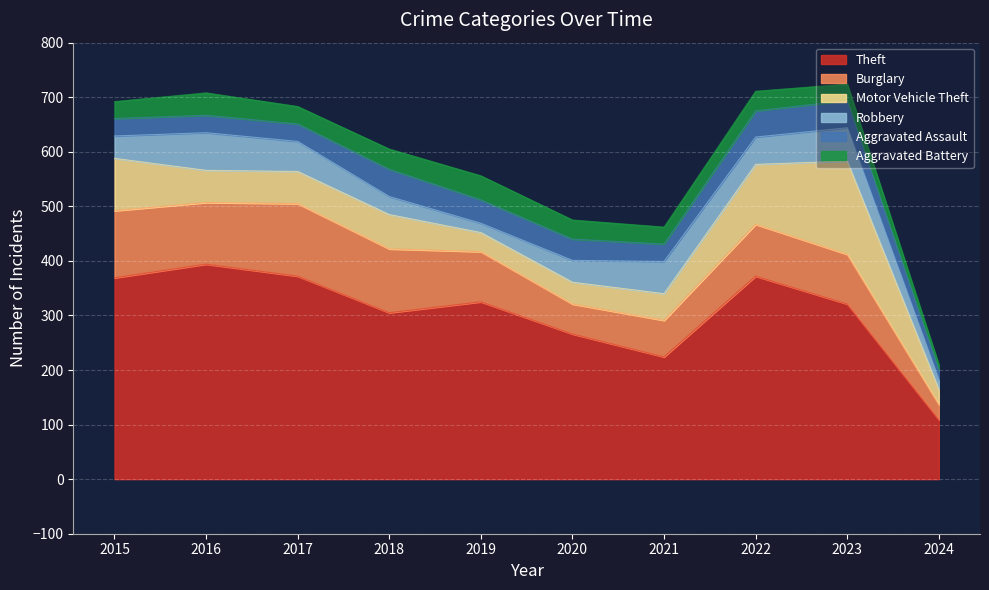

True or false: Aggravated Assault and Burglary cross at least once.

False